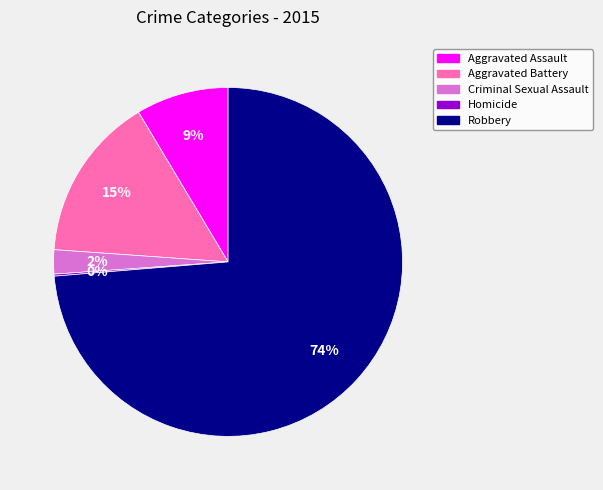

Is Aggravated Battery the majority of the pie?

No